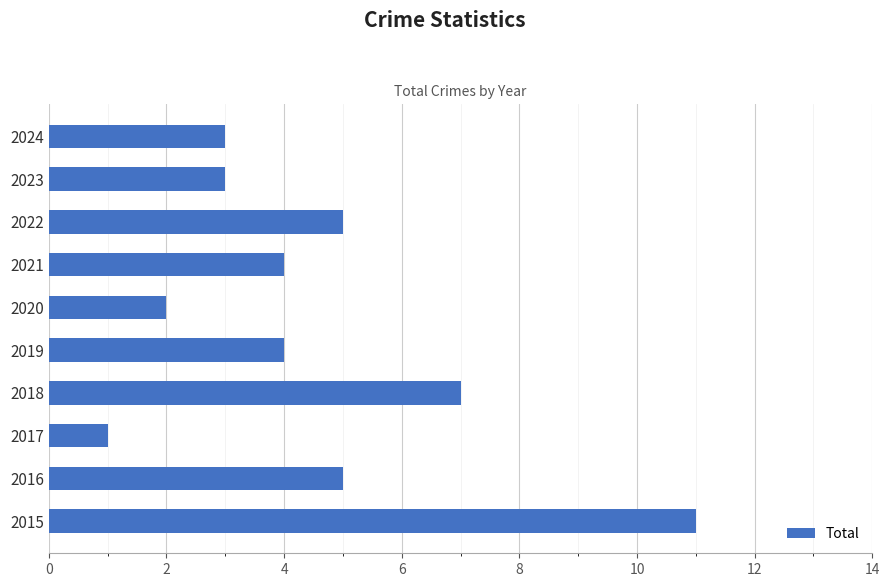

Reading bottom to top, extract all data points from this chart.

2015=11	2016=5	2017=1	2018=7	2019=4	2020=2	2021=4	2022=5	2023=3	2024=3